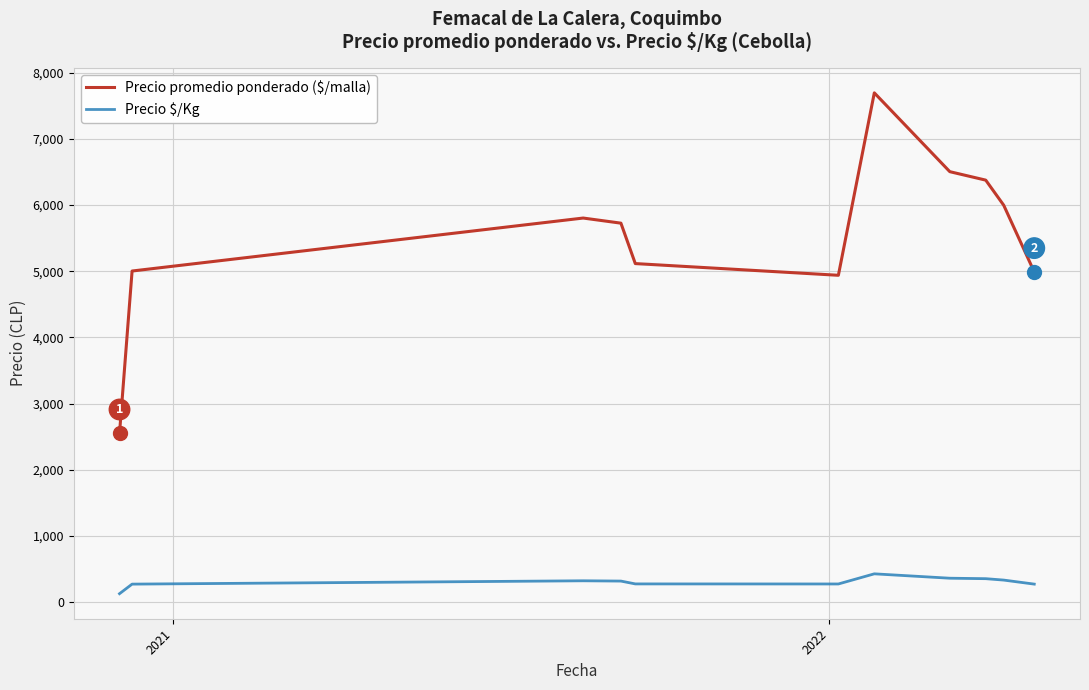

Which series has the largest total across all categories?

Precio promedio ponderado ($/malla)